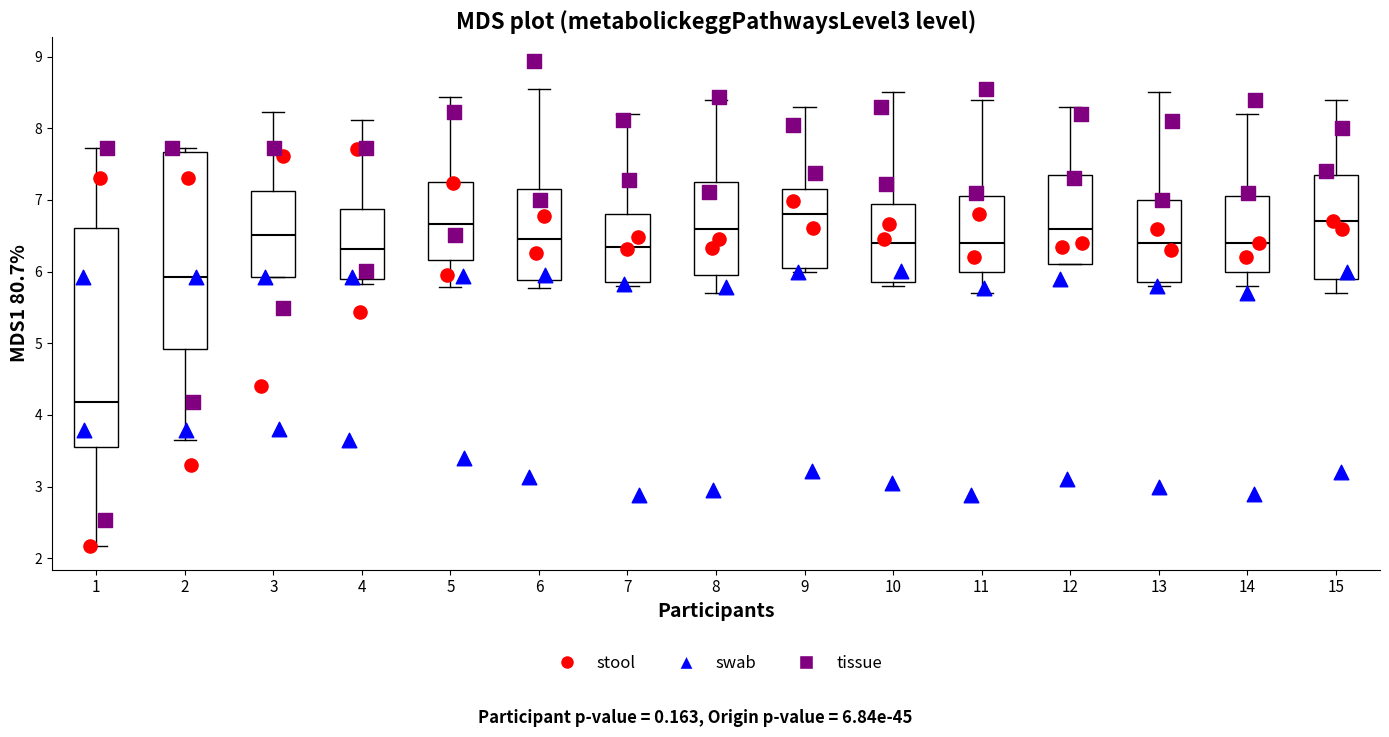

Reading left to right, read every box against the y-axis: the position of its median line, the range the box covers, and the ends of its whiskers. The values are not printed on the chart, so give them approximately, as read against the axis.

1: median 4.2, box 3.5 to 6.6, whiskers 2.2 to 7.7
2: median 5.9, box 4.9 to 7.7, whiskers 3.7 to 7.7 (just above the box's upper edge)
3: median 6.5, box 5.9 to 7.1, whiskers 5.9 to 8.2
4: median 6.3, box 5.9 to 6.9, whiskers 5.8 to 8.1
5: median 6.7, box 6.2 to 7.2, whiskers 5.8 to 8.4
6: median 6.5, box 5.9 to 7.2, whiskers 5.8 to 8.6
7: median 6.4, box 5.9 to 6.8, whiskers 5.8 to 8.2
8: median 6.6, box 6.0 to 7.3, whiskers 5.7 to 8.4
9: median 6.8, box 6.1 to 7.2, whiskers 6.0 to 8.3
10: median 6.4, box 5.9 to 7.0, whiskers 5.8 to 8.5
11: median 6.4, box 6.0 to 7.1, whiskers 5.7 to 8.4
12: median 6.6, box 6.1 to 7.4, whiskers 6.1 to 8.3
13: median 6.4, box 5.9 to 7.0, whiskers 5.8 to 8.5
14: median 6.4, box 6.0 to 7.1, whiskers 5.8 to 8.2
15: median 6.7, box 5.9 to 7.4, whiskers 5.7 to 8.4